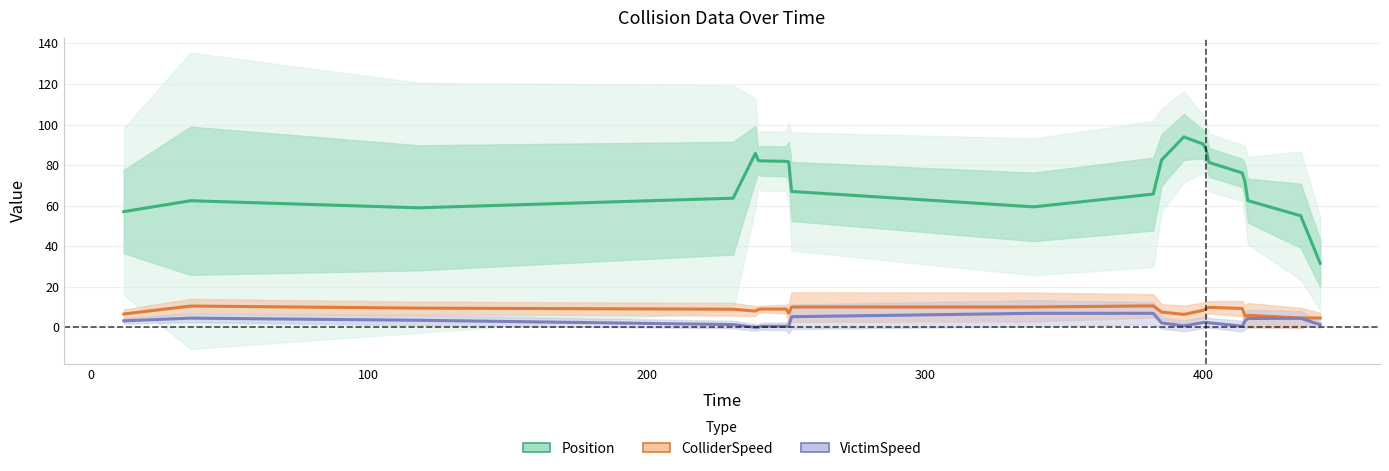

How many distinct data groups are displayed?

3